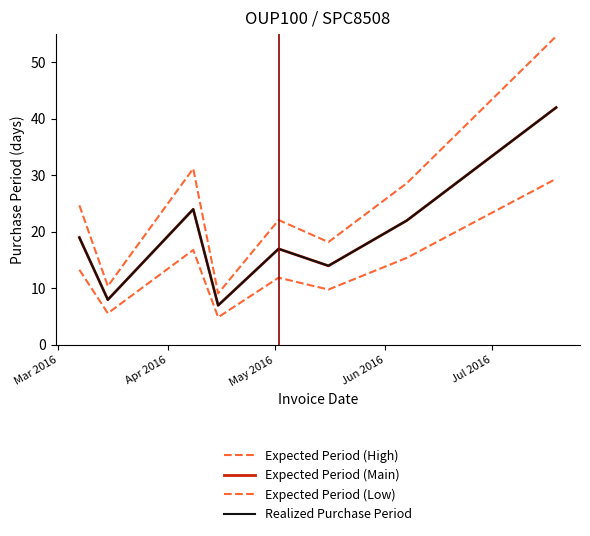

How many lines are shown in the chart?

4